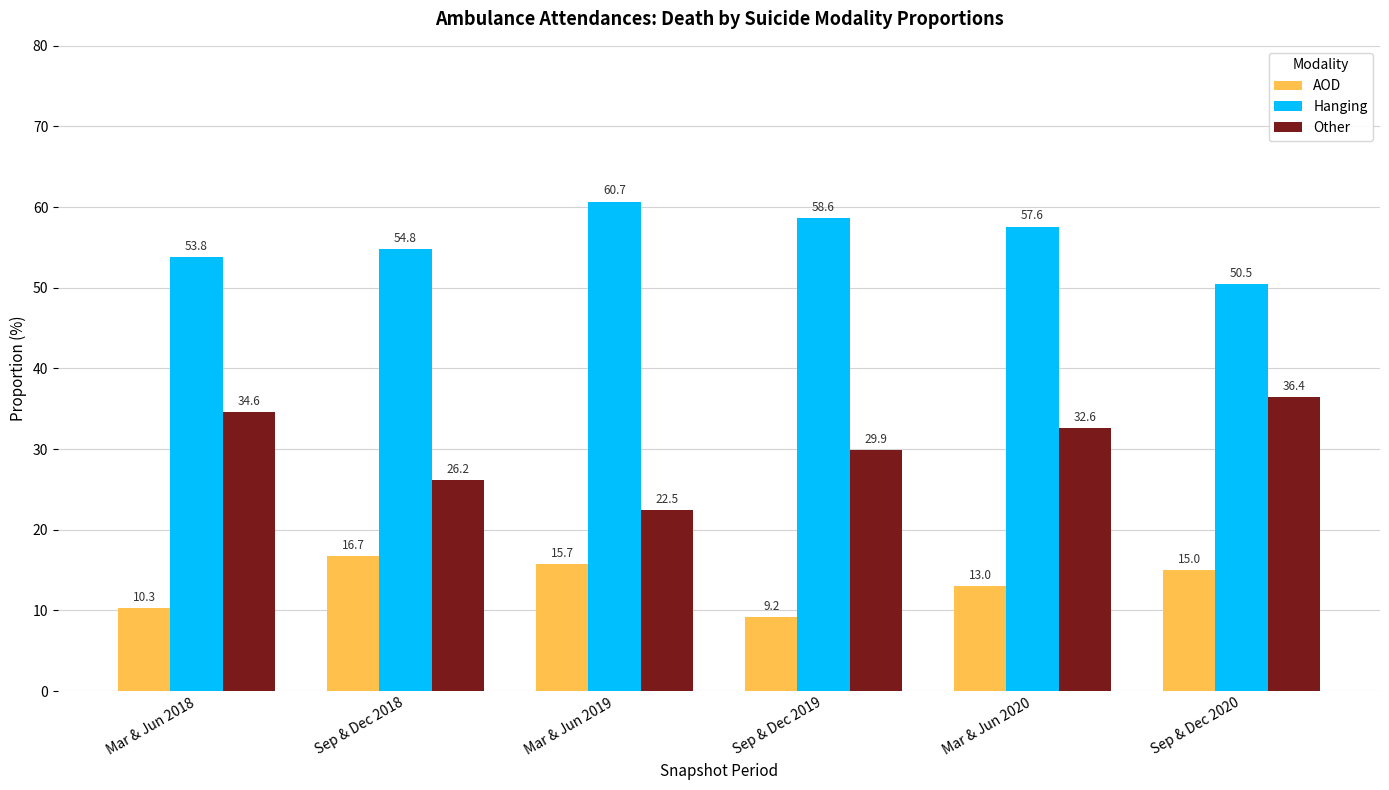

What is the difference between the highest and lowest values at Sep & Dec 2020?

35.5